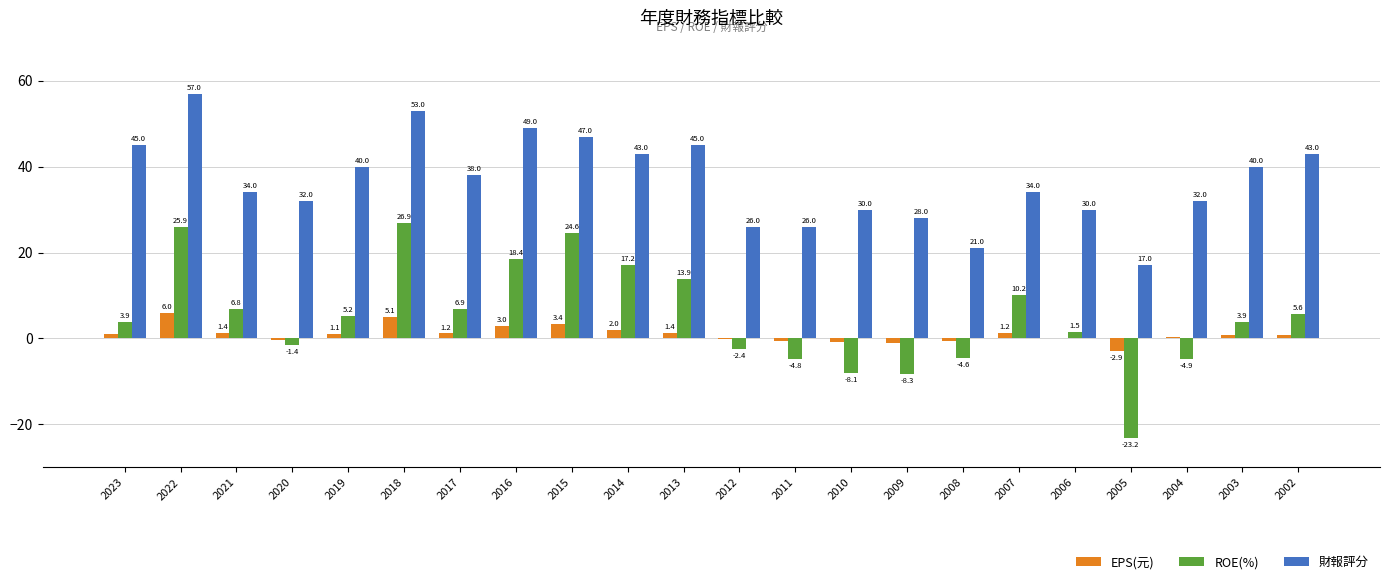

The ROE(%) series shows -13.2 at 2009. True or false?

False